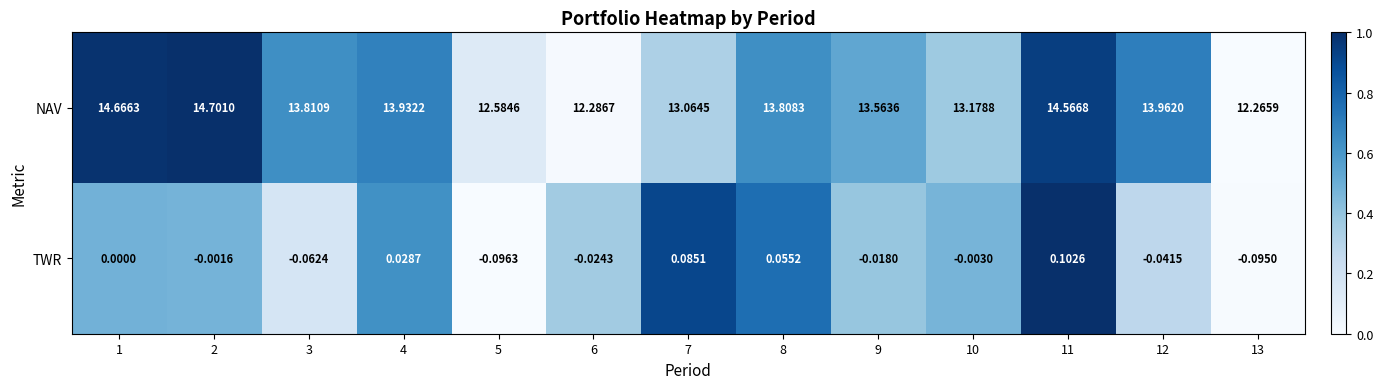

Which series has the largest total across all categories?

NAV